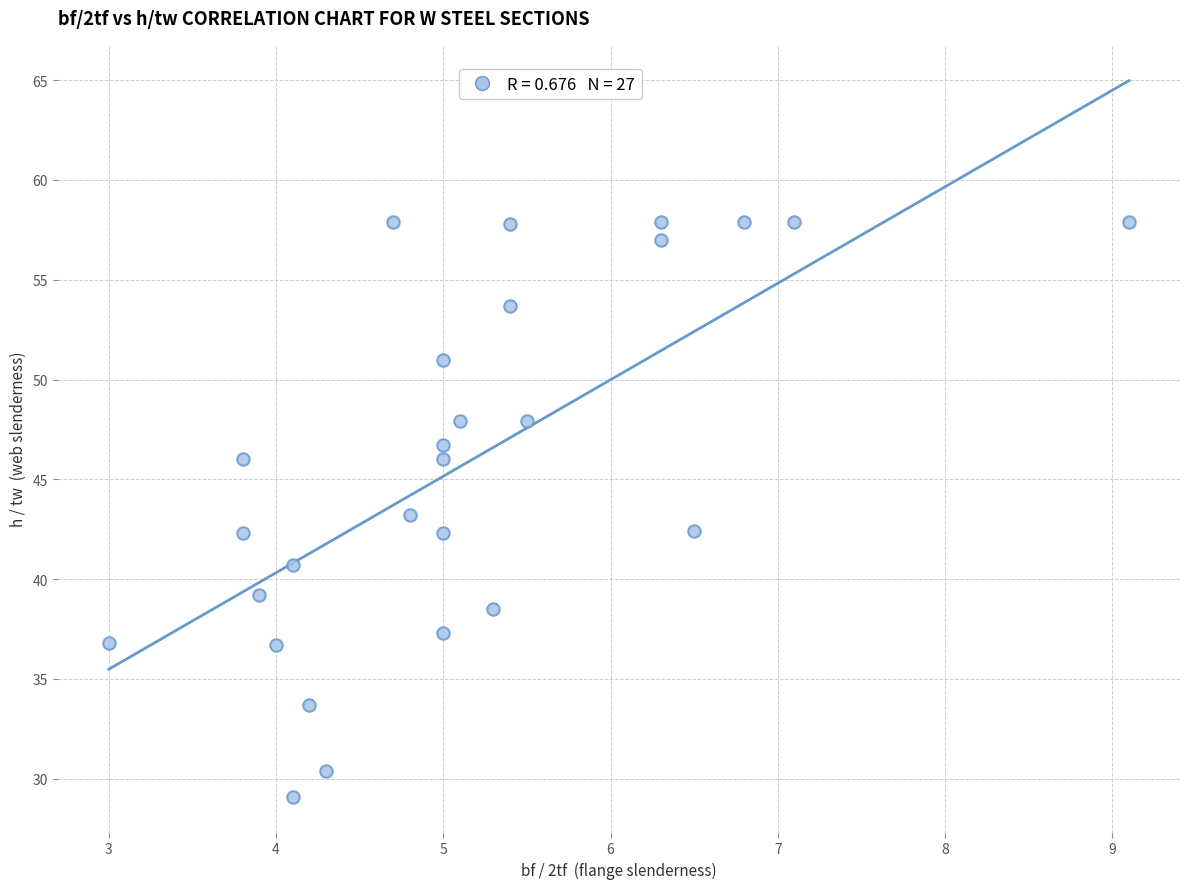

What is the range of Y values (max minus min)?

28.8